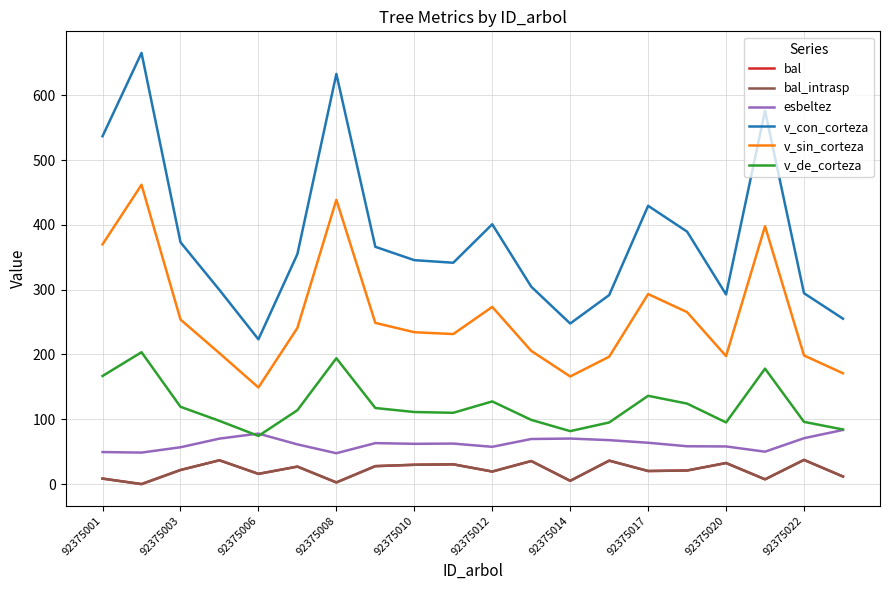

Is this an area chart (filled region under the line)?

No